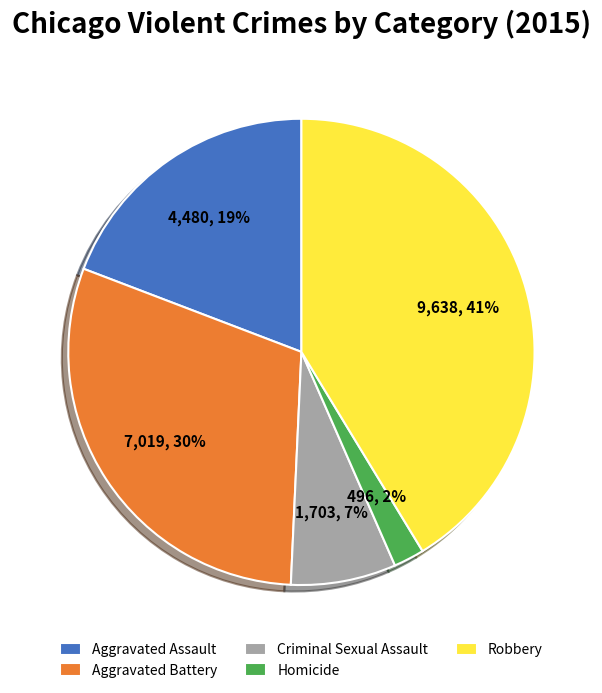

Between Criminal Sexual Assault and Homicide, which is larger?

Criminal Sexual Assault